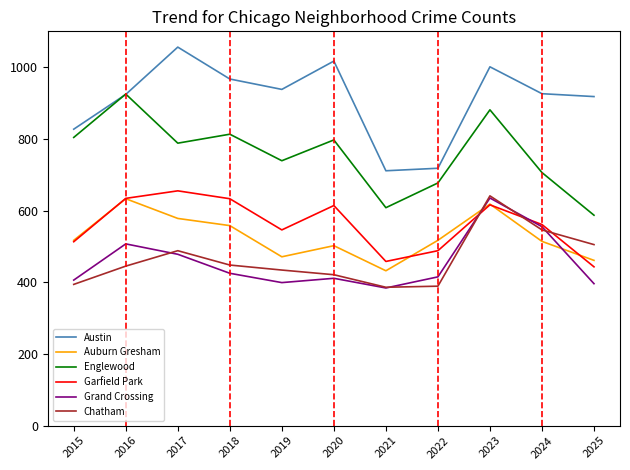

Does the chart have visible grid lines?

No